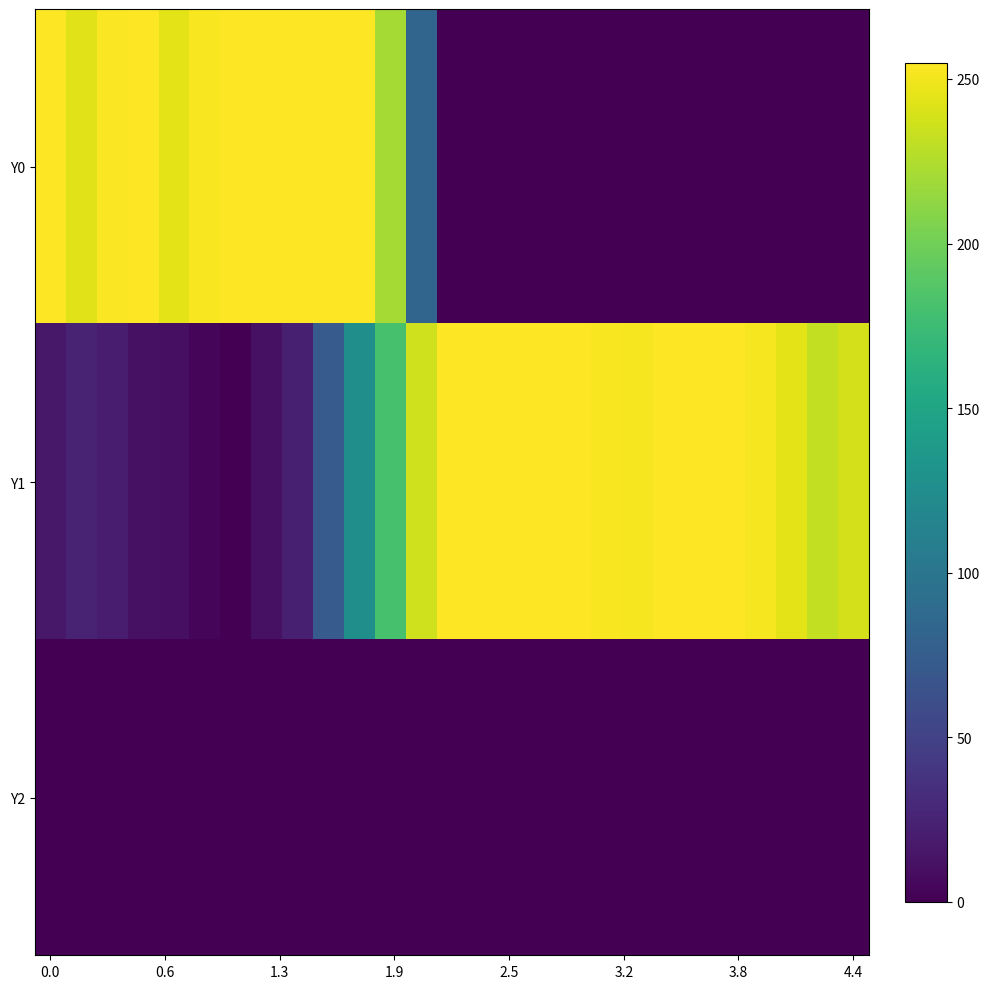

List the series in order of their overall mean, lowest first.

Y2, Y0, Y1